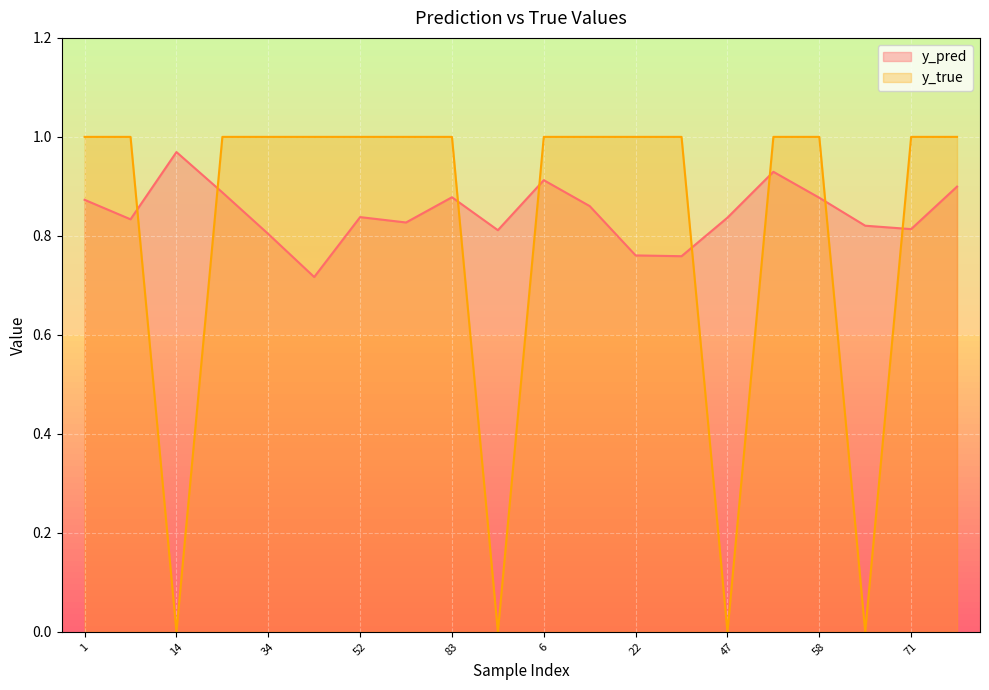

Rank the series at 6 from highest to lowest value.

y_true, y_pred